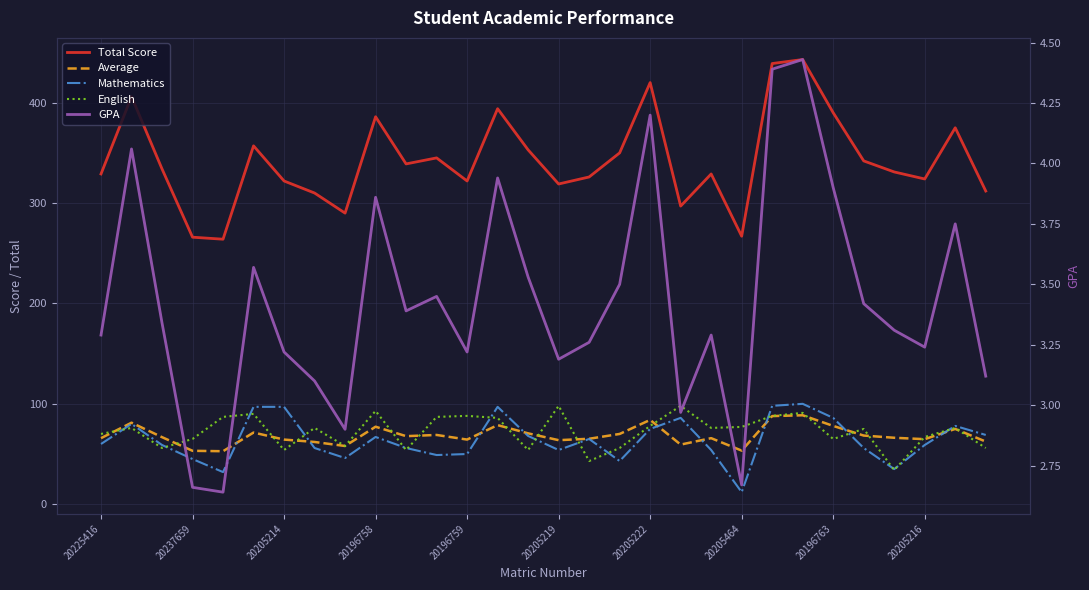

In Total Score, how many points are higher than both neighbors (excluding endpoints)?

9